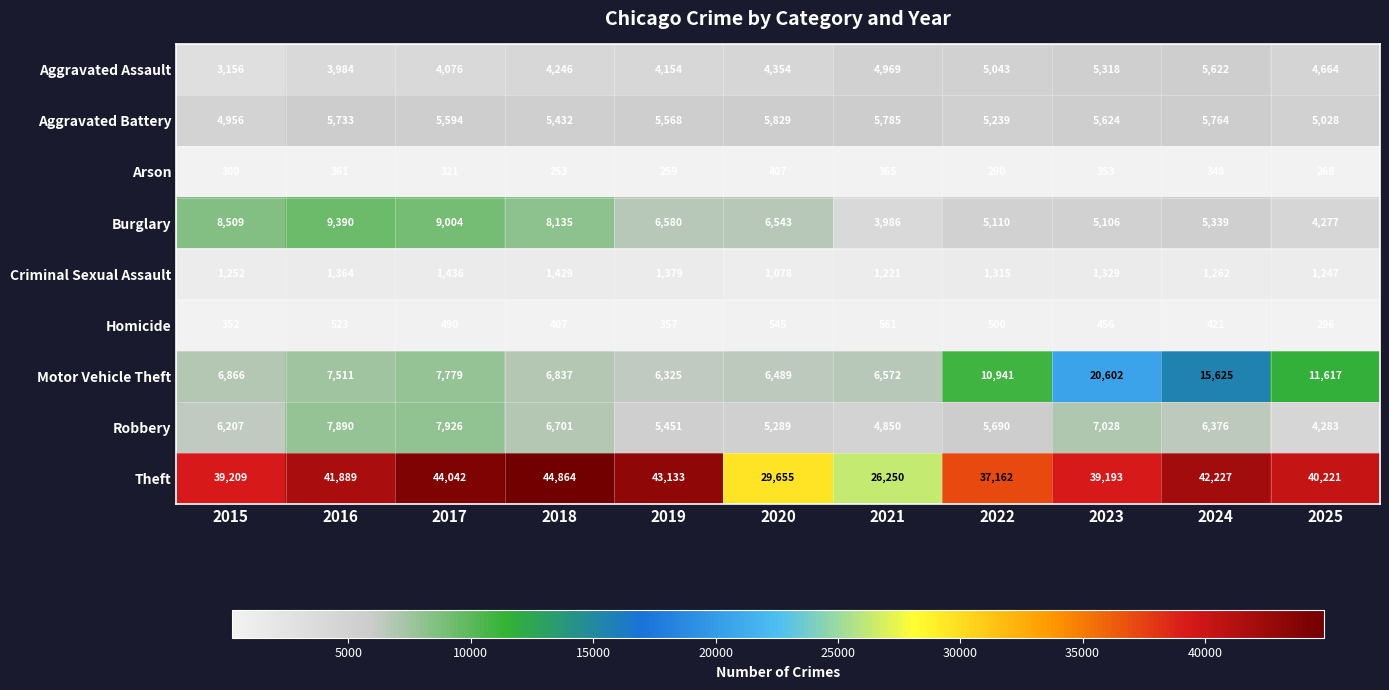

Which series has the largest range (max minus min)?

Theft